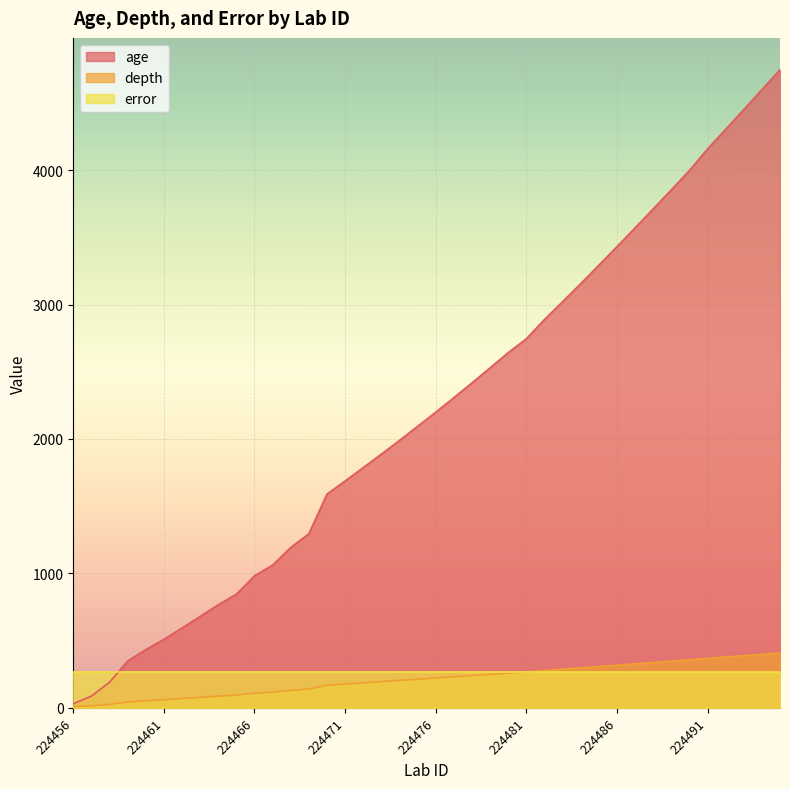

Which has a higher value, 224475 or 224456?

224475